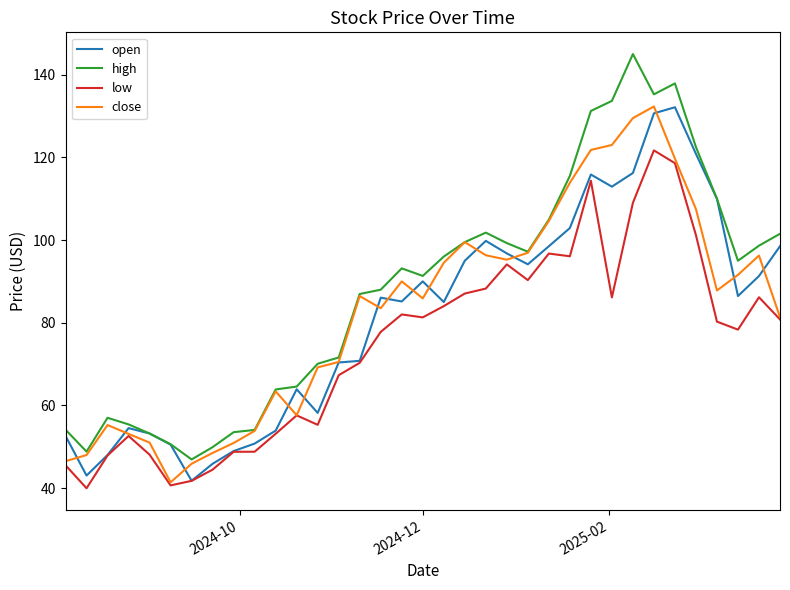

Which series has the largest total across all categories?

high